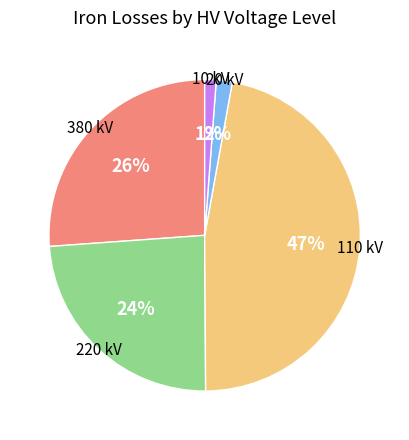

To the nearest percent, what is the average slice percentage?

20%